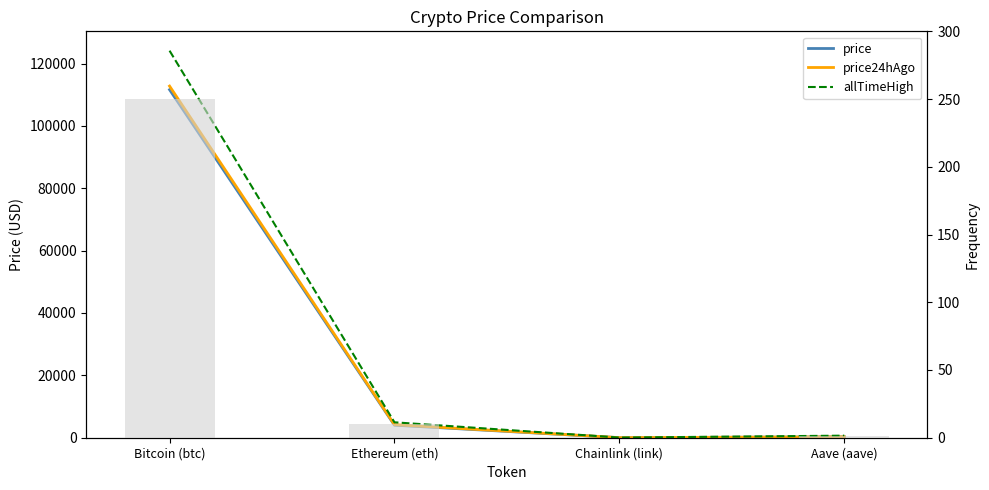

What is the average value of the price24hAgo series?

29313.8